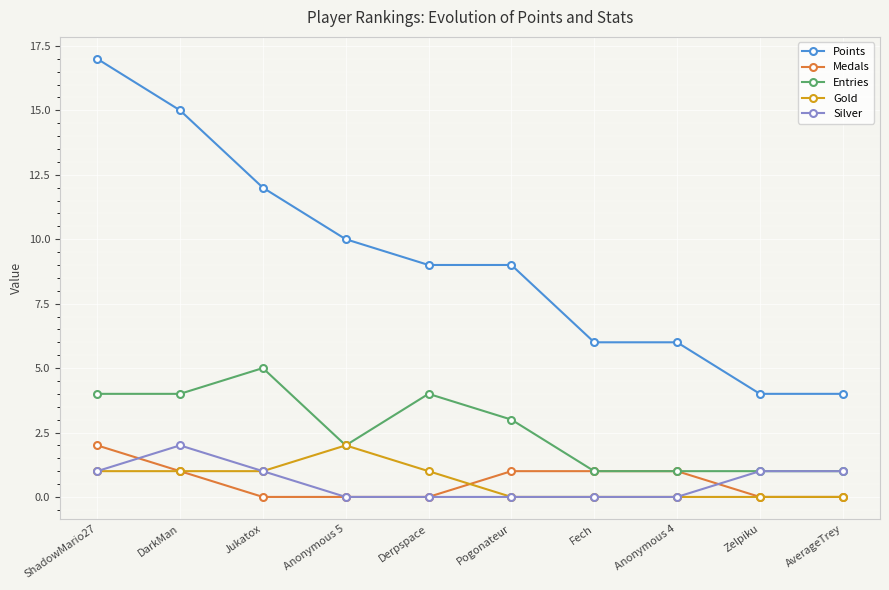

Count the Points values in the range 6 to 12.

6